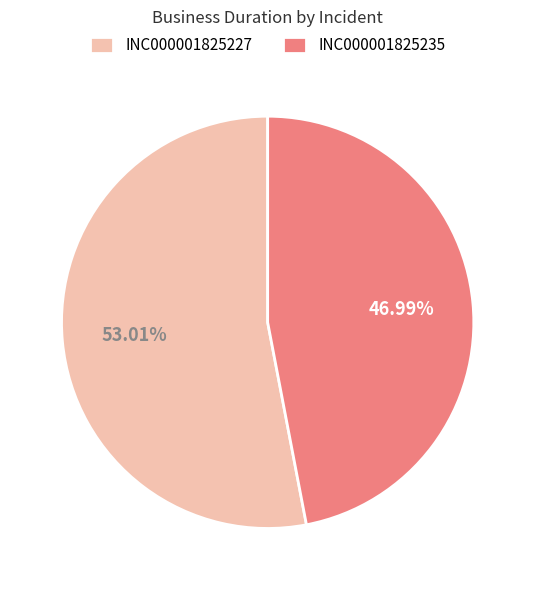

True or false: INC000001825235 accounts for 47% of the total.

True